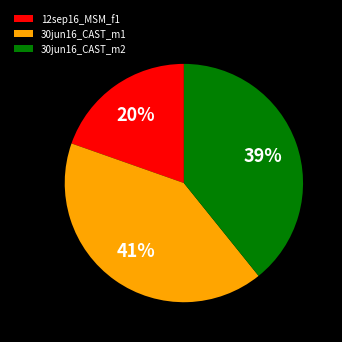

Does 12sep16_MSM_f1 represent more than half of the total?

No